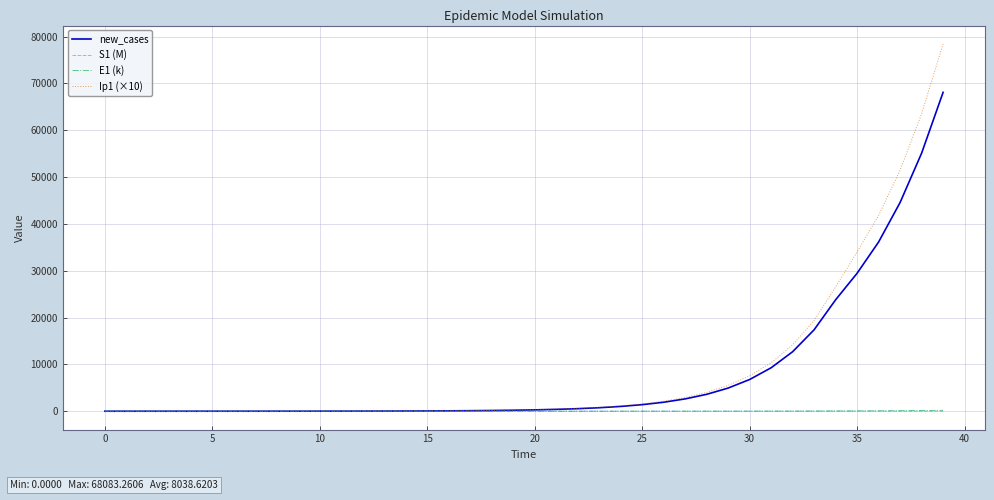

Which series has the largest range (max minus min)?

Ip1 (×10)